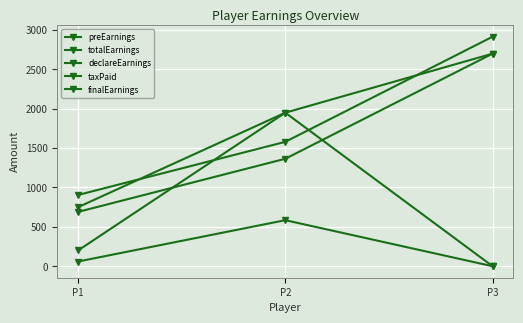

Count the number of data series in this chart.

5